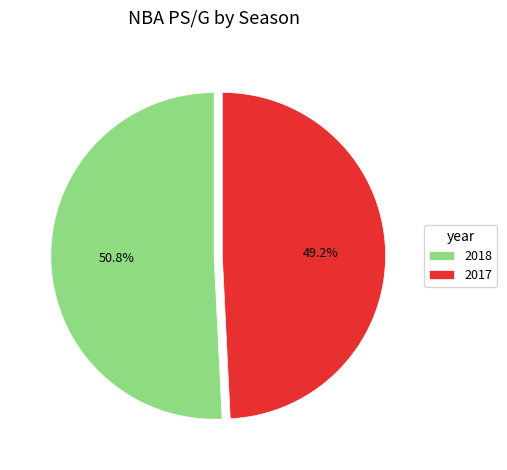

Which has a higher value, 2018 or 2017?

2018